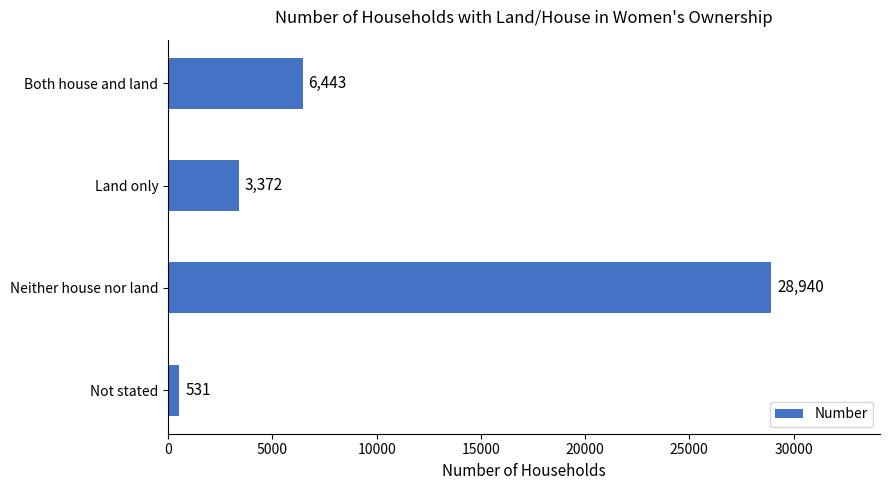

List the labels in order of value, largest first.

Neither house nor land, Both house and land, Land only, Not stated